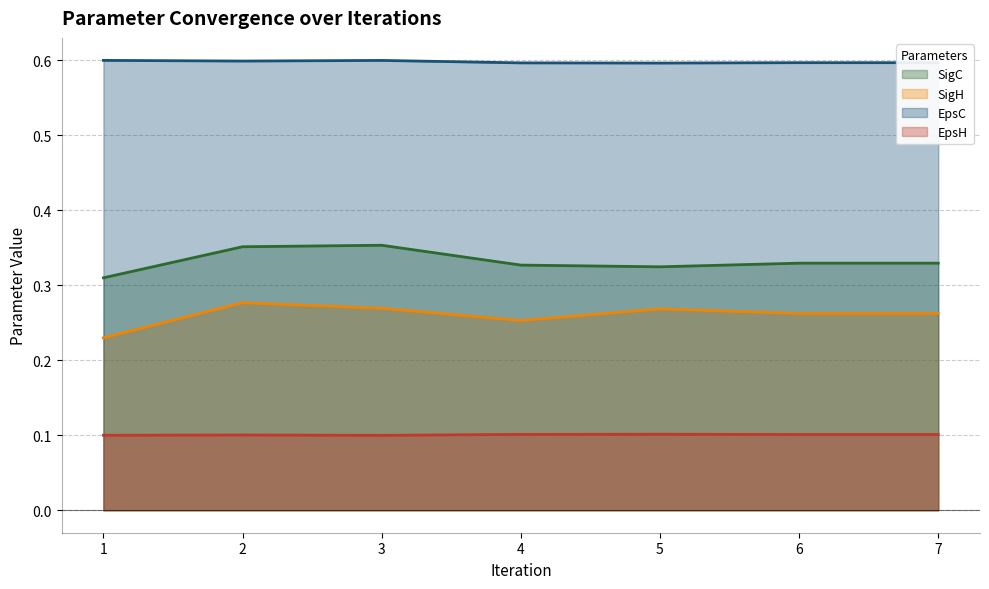

What are all the series names shown in the legend?

SigC, SigH, EpsC, EpsH